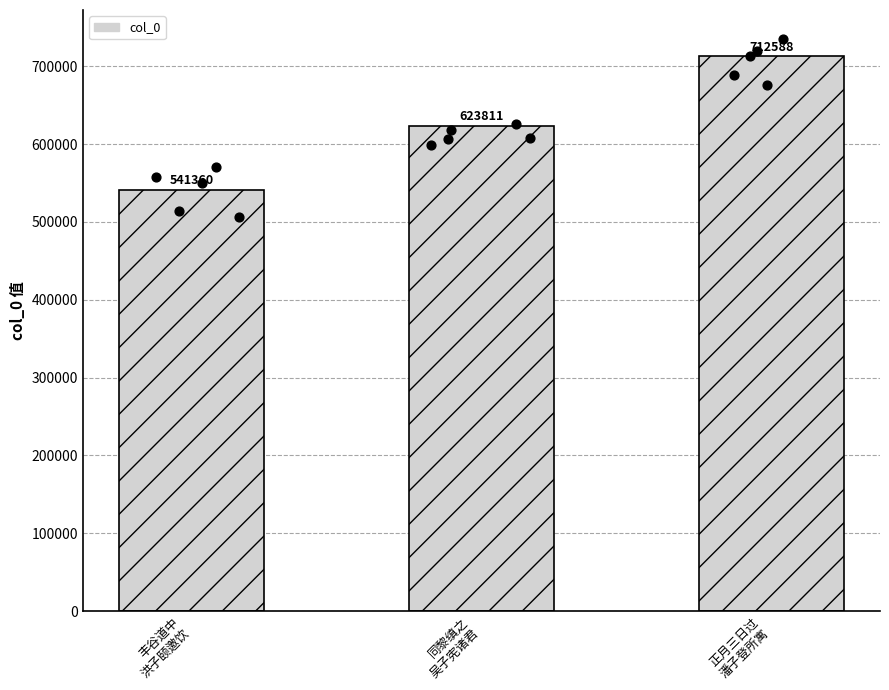

What is the change in value from 同黎缜之
吴子宪诸君 to 正月三日过
潘子登所寓?

+88777